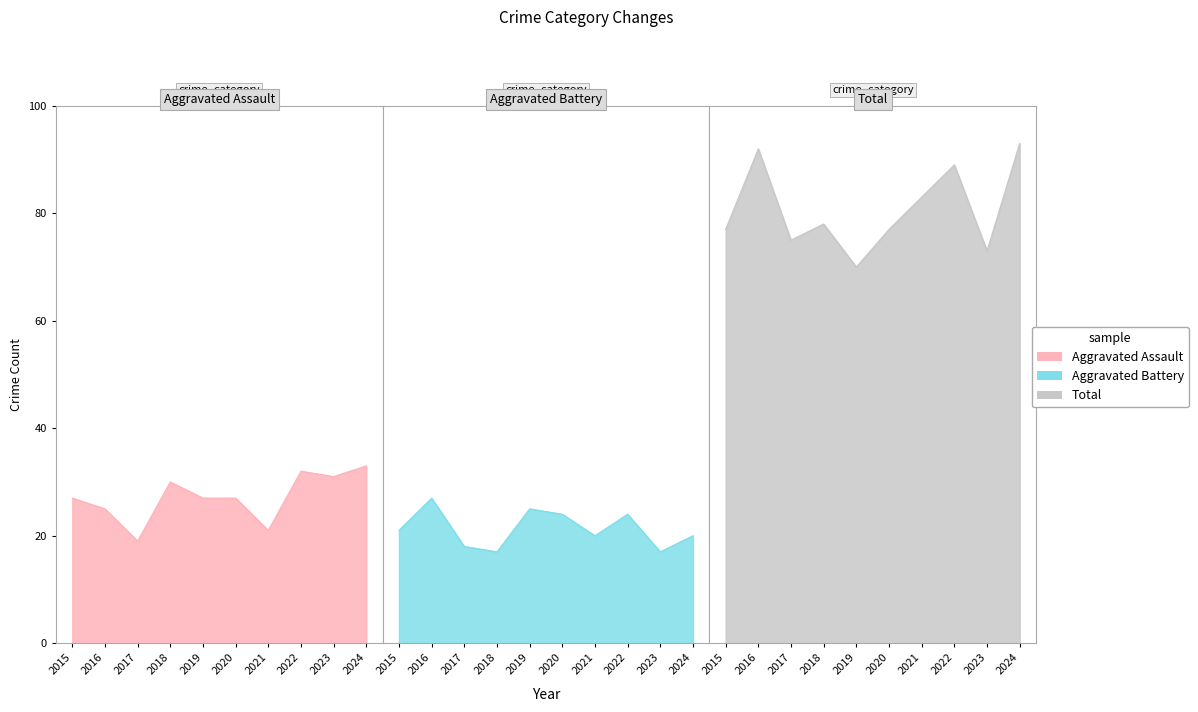

Between 2016 and 2022, which series saw the biggest shift?

Aggravated Assault